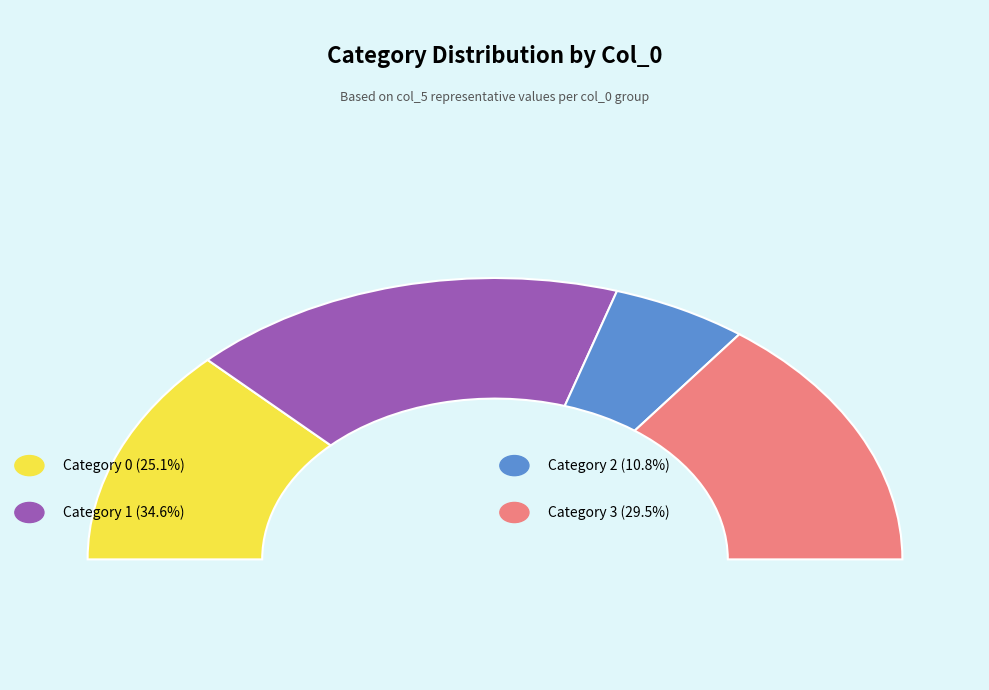

Count the number of slices in the pie.

4